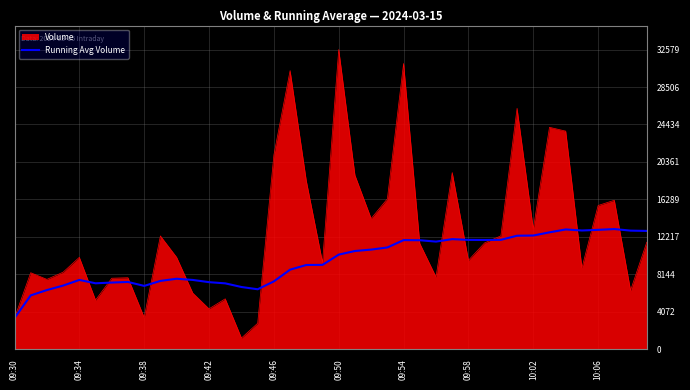

What is the highest value of the Volume series?

32579.0